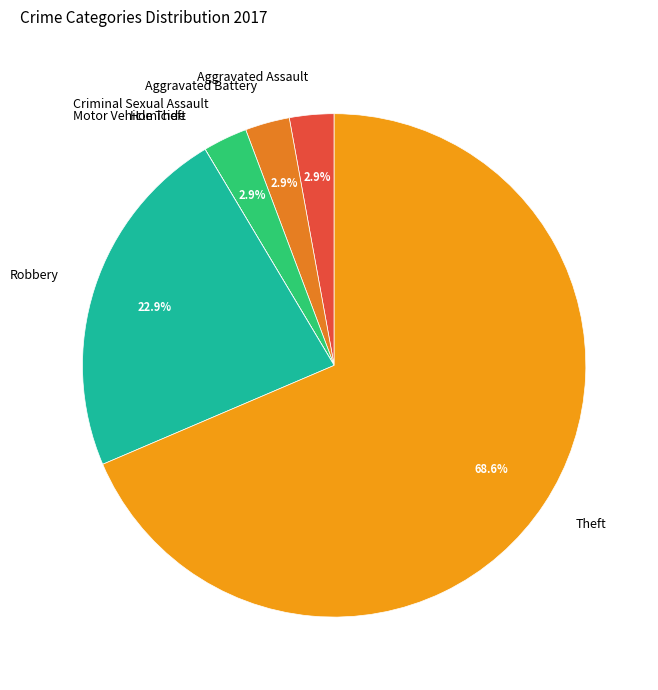

Combined, what portion of the pie is Criminal Sexual Assault and Robbery?

25.7%